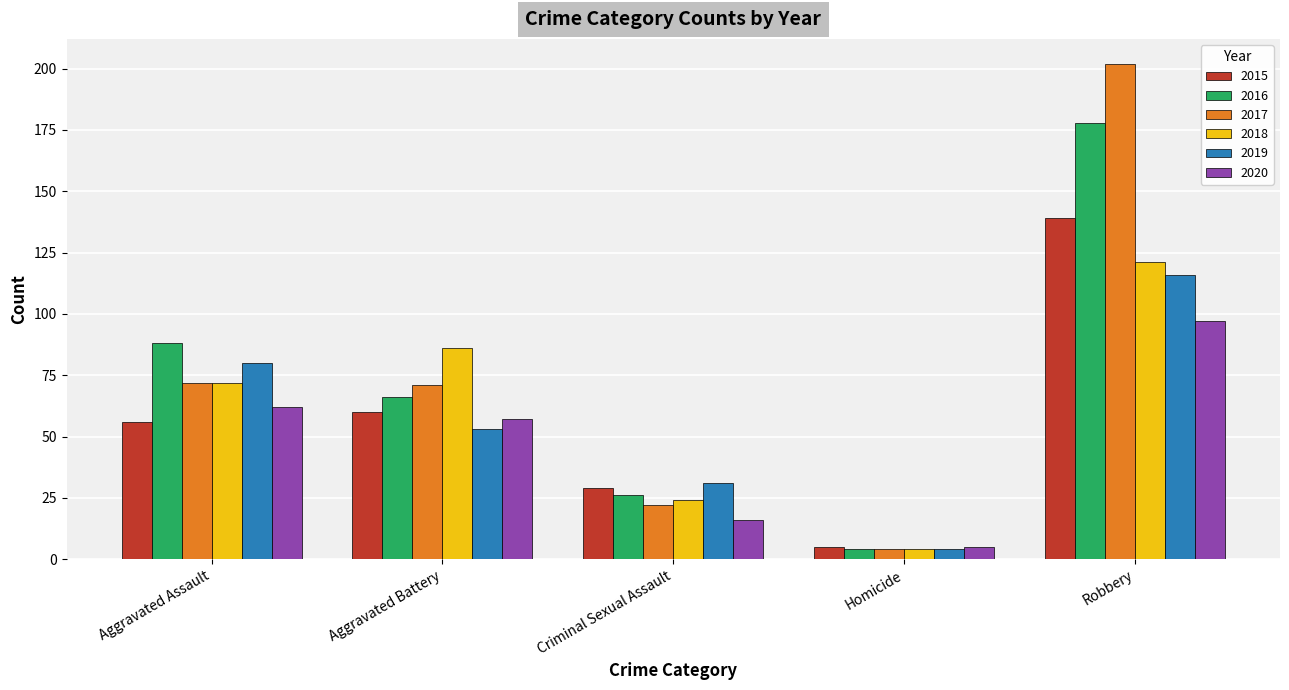

What is the sum of the 2019 values at Robbery and Homicide?

120